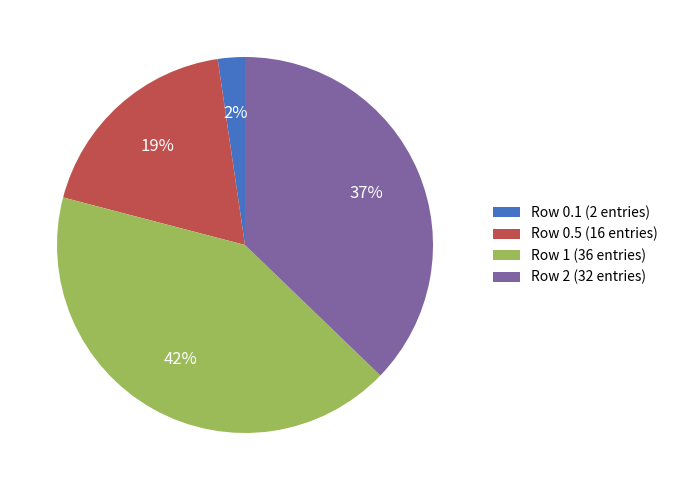

Which slice is the smallest?

Row 0.1 (2 entries)